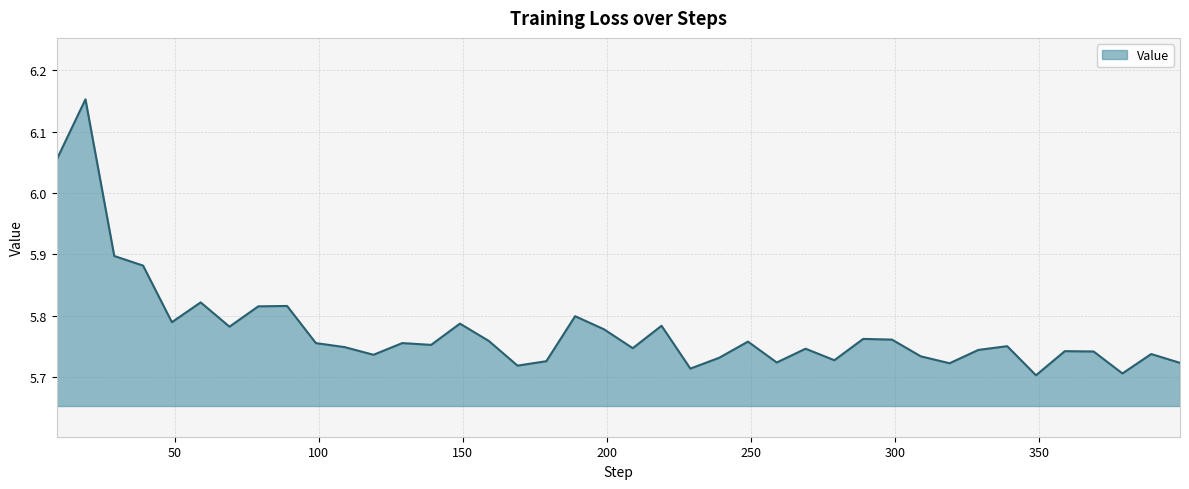

Does the chart display data point markers on the line(s)?

No